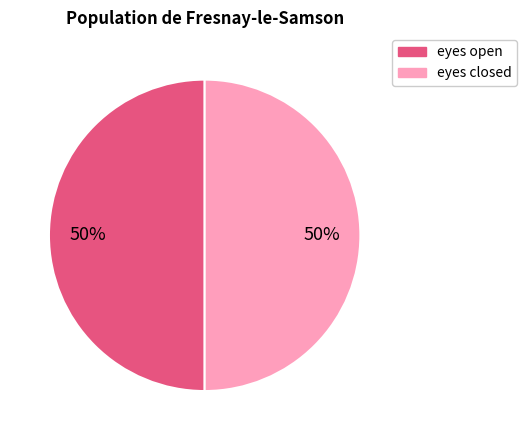

Count the number of slices in the pie.

2